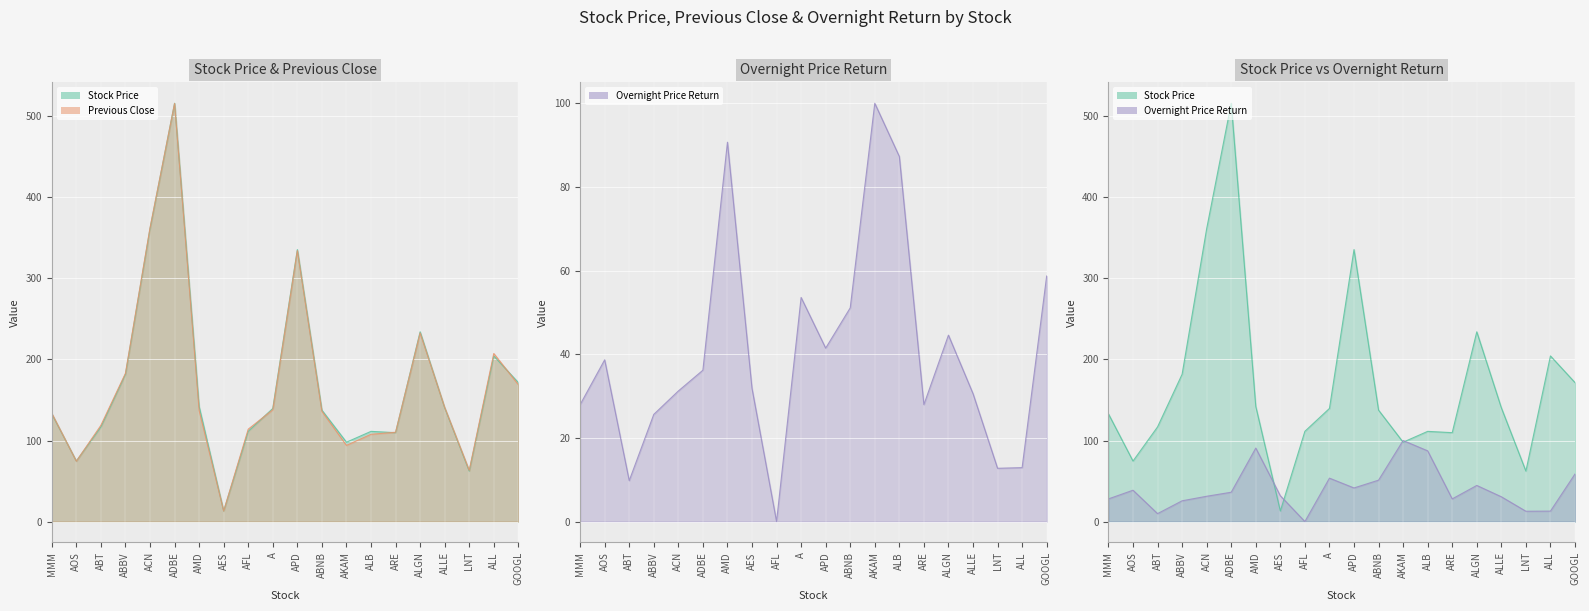

Where is the first local maximum for Previous Close?

ADBE